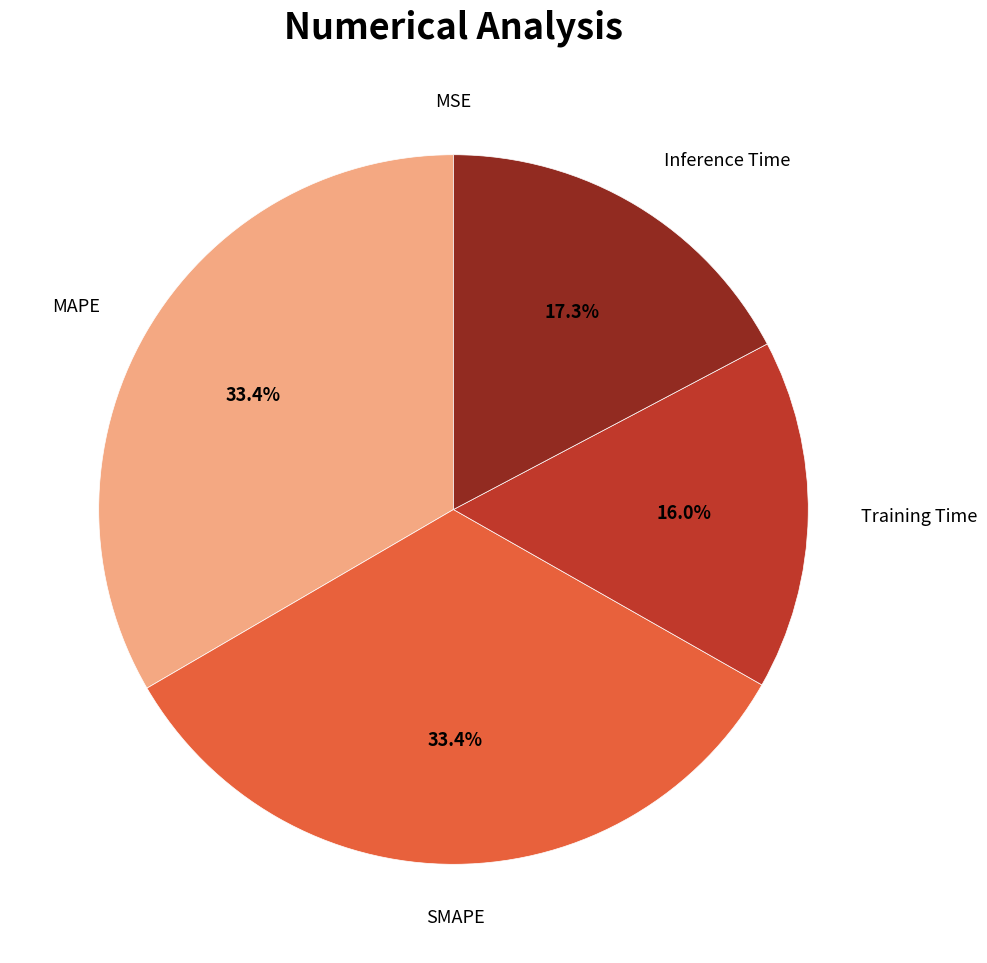

Does any single category account for the majority?

No